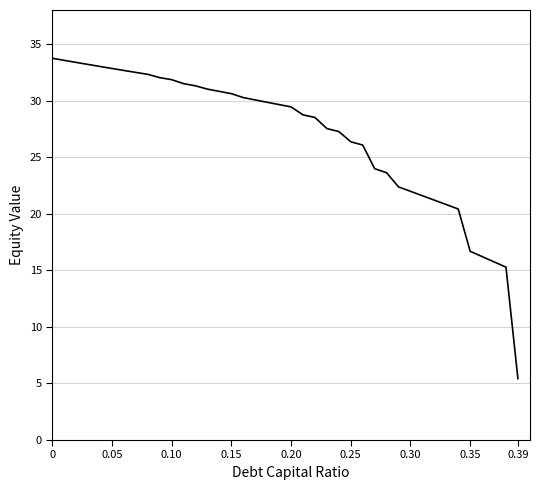

How many series are shown in this chart?

1